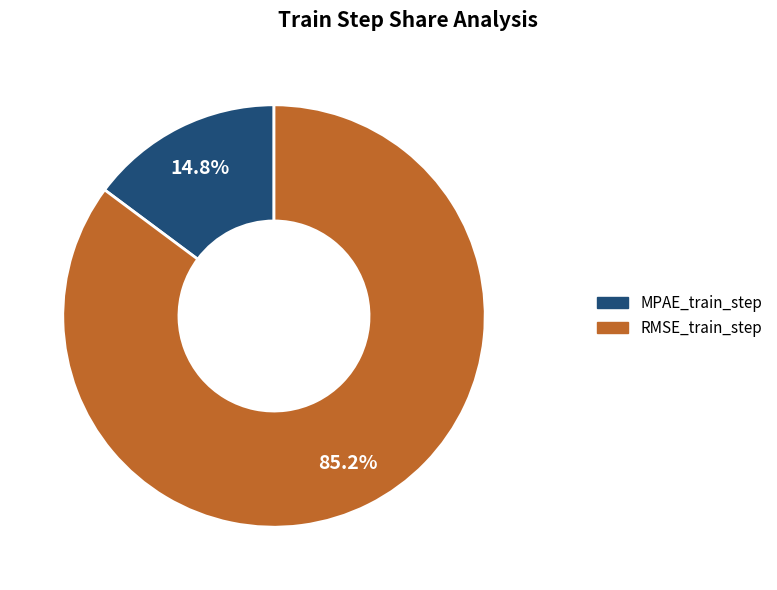

Rank the categories by value from lowest to highest.

MPAE_train_step, RMSE_train_step